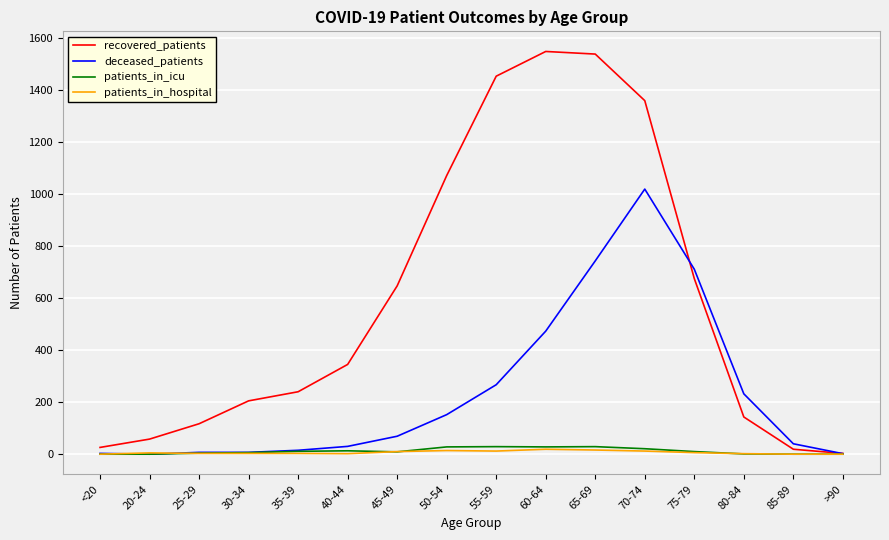

Which series has the largest total across all categories?

recovered_patients